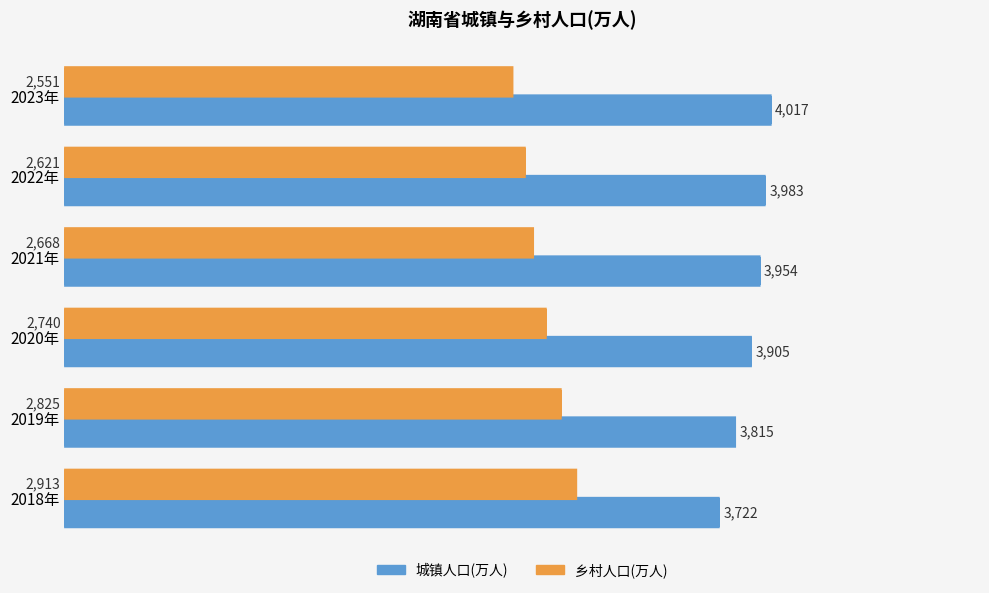

What is the difference between the highest and lowest values at 2023年?

1466